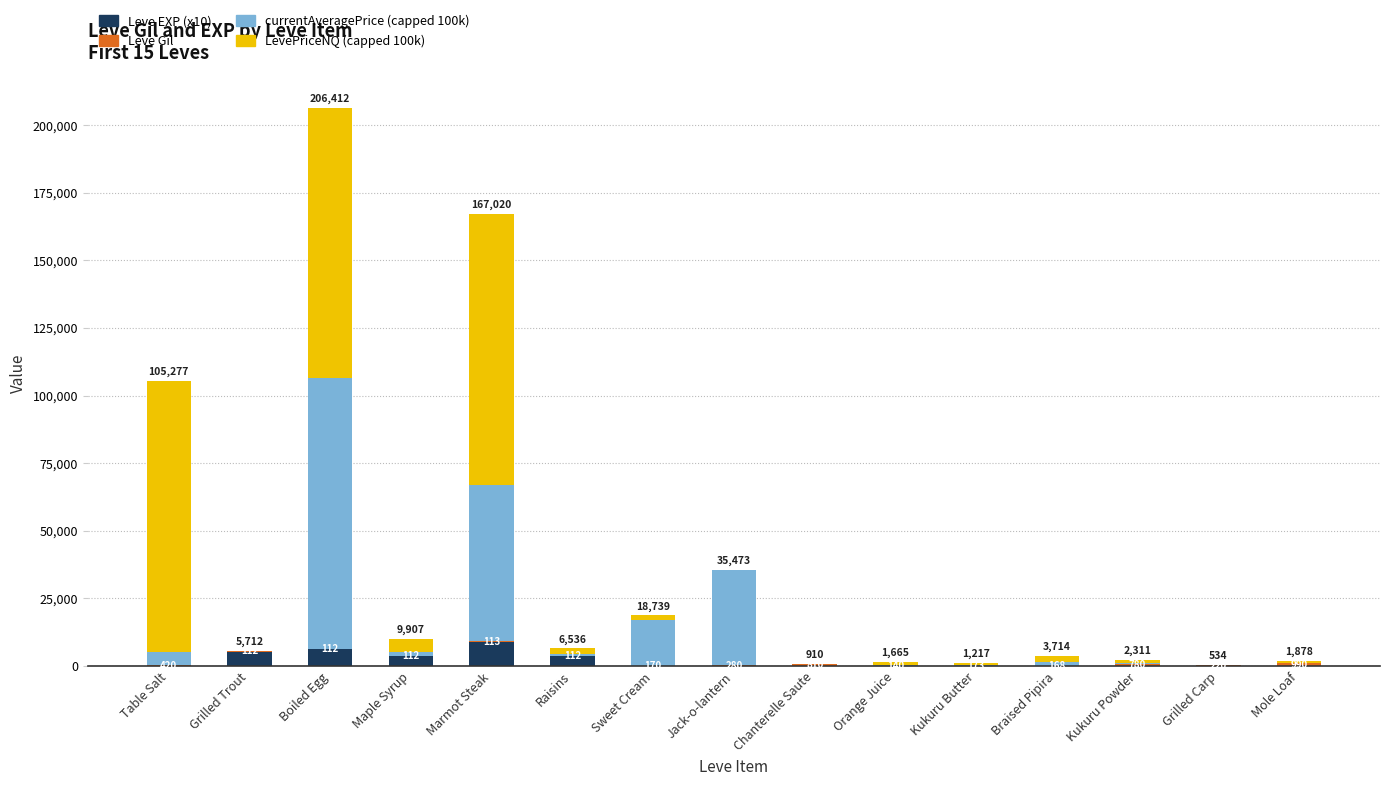

What is the sum of the Leve EXP (x10) values at Sweet Cream and Mole Loaf?

100